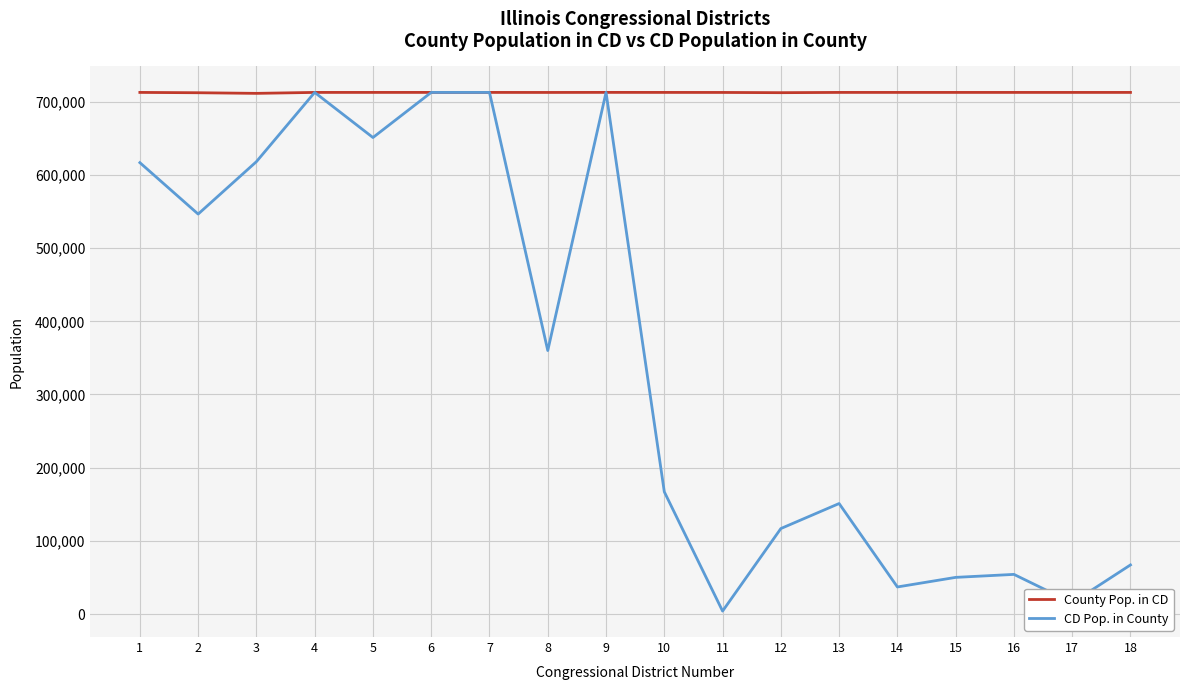

Does the chart display data point markers on the line(s)?

No